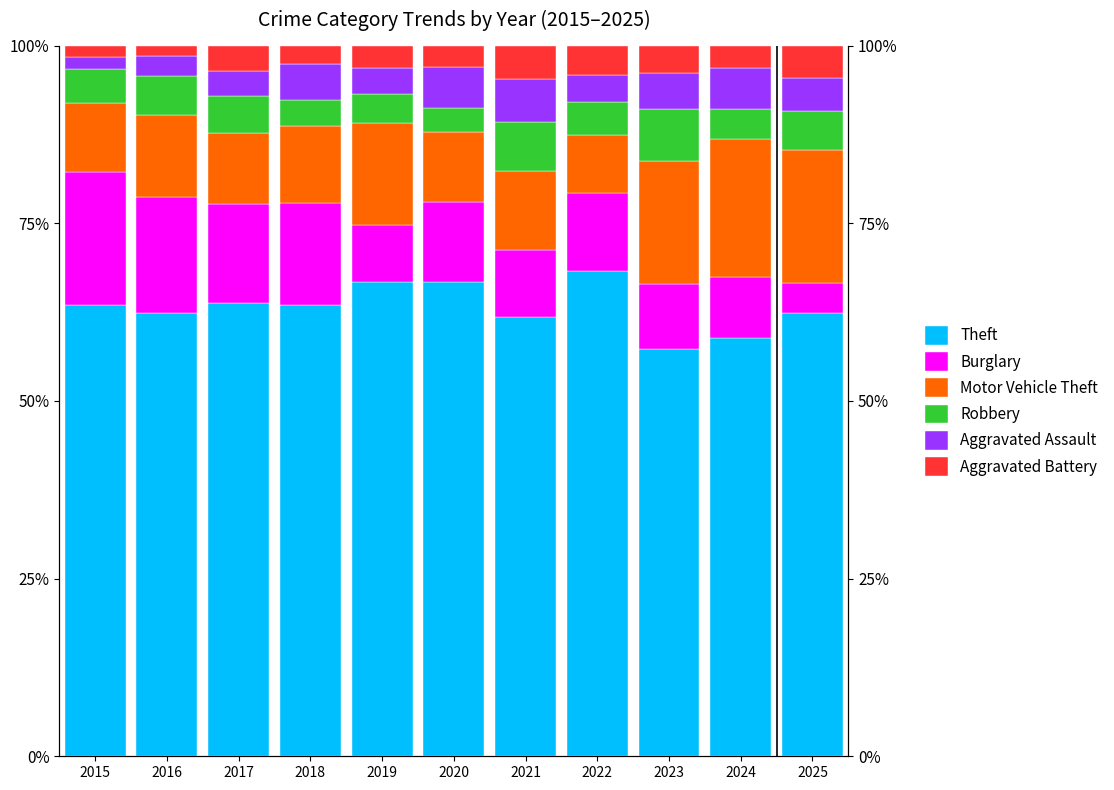

What is the total value across all series at 2024?

100.0